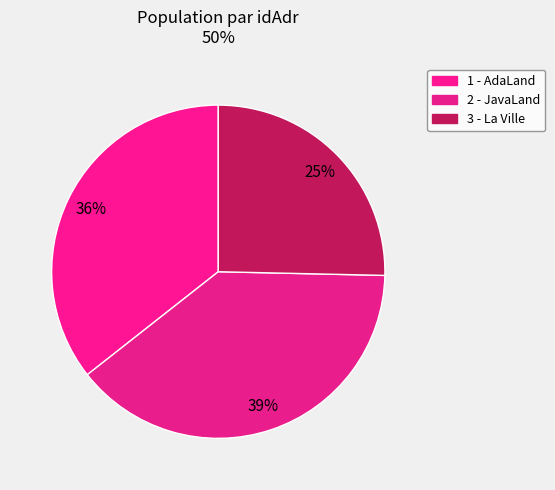

Which has a higher value, 3 or 2?

2